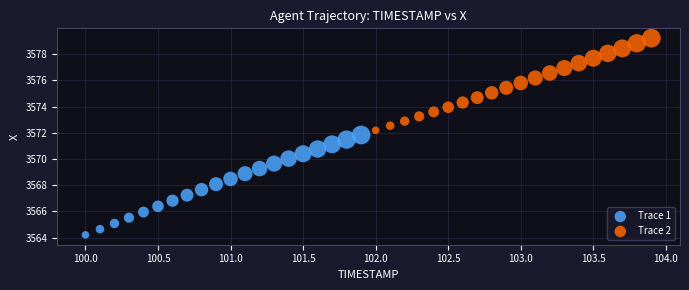

Which series reaches the minimum Y coordinate?

Trace 1